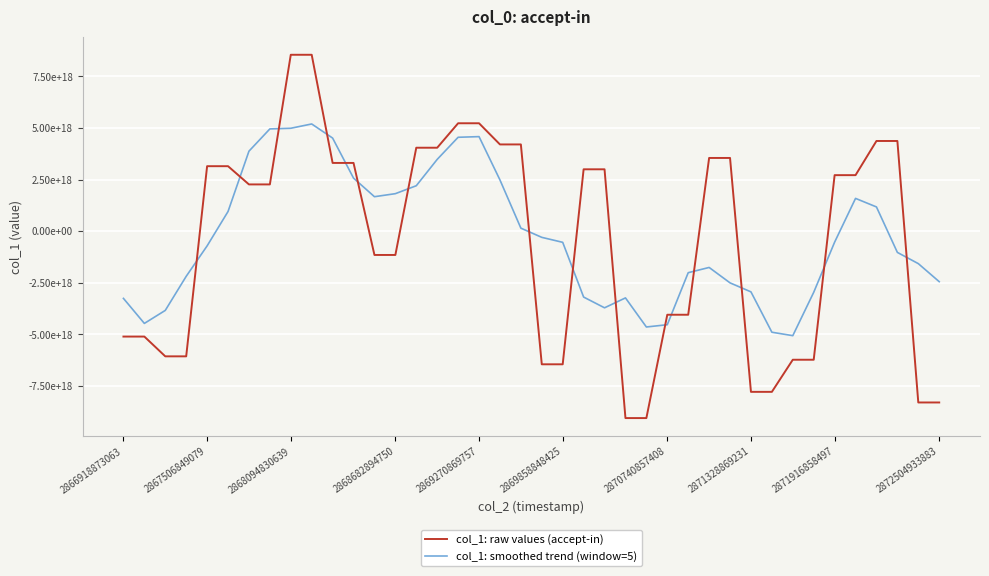

What is the average value of the col_1: smoothed trend (window=5) series?

-287688030388342528